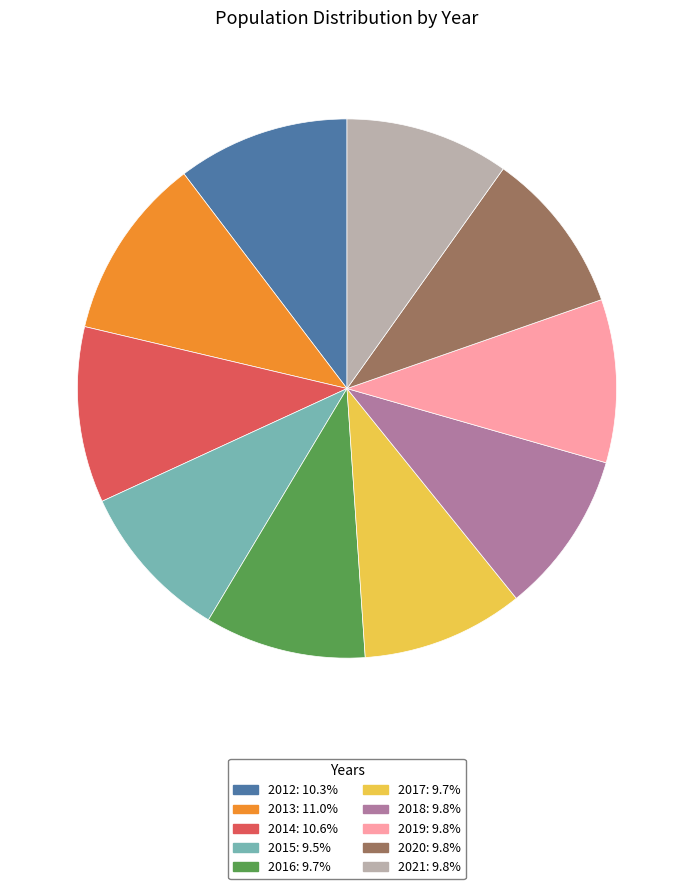

Does any single category account for the majority?

No